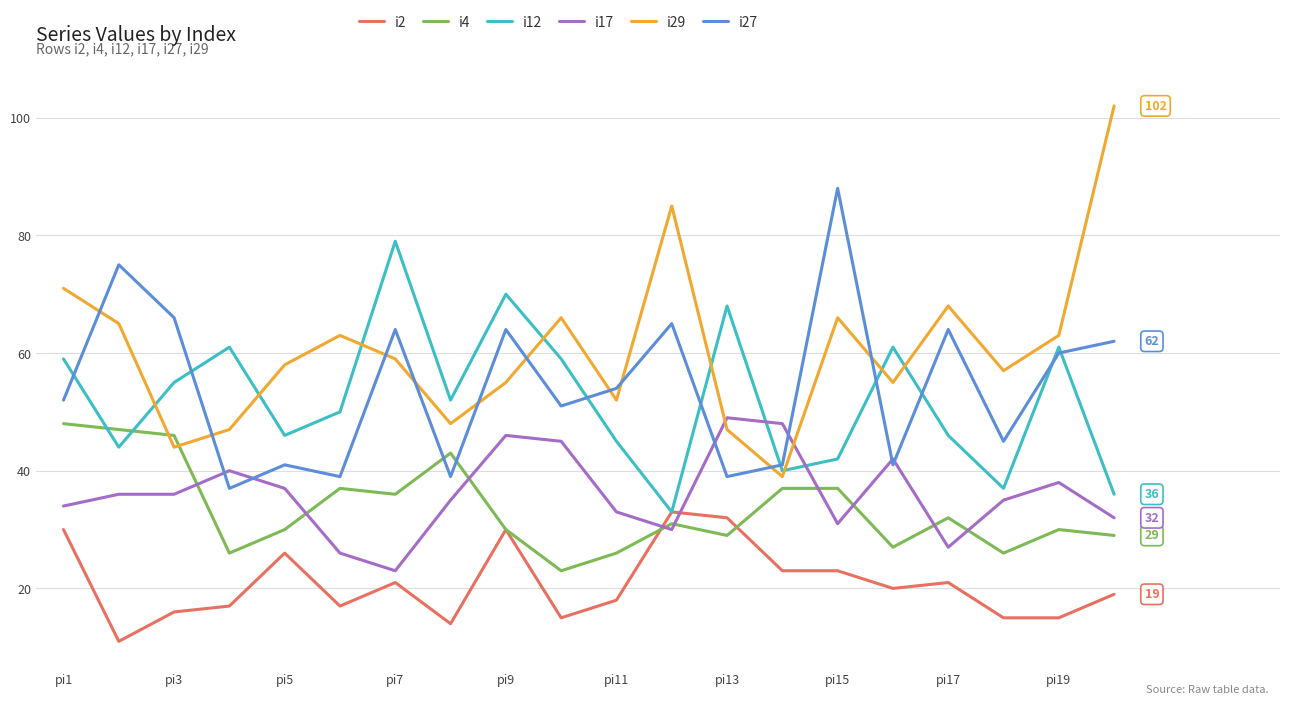

Which series has the largest total across all categories?

i29